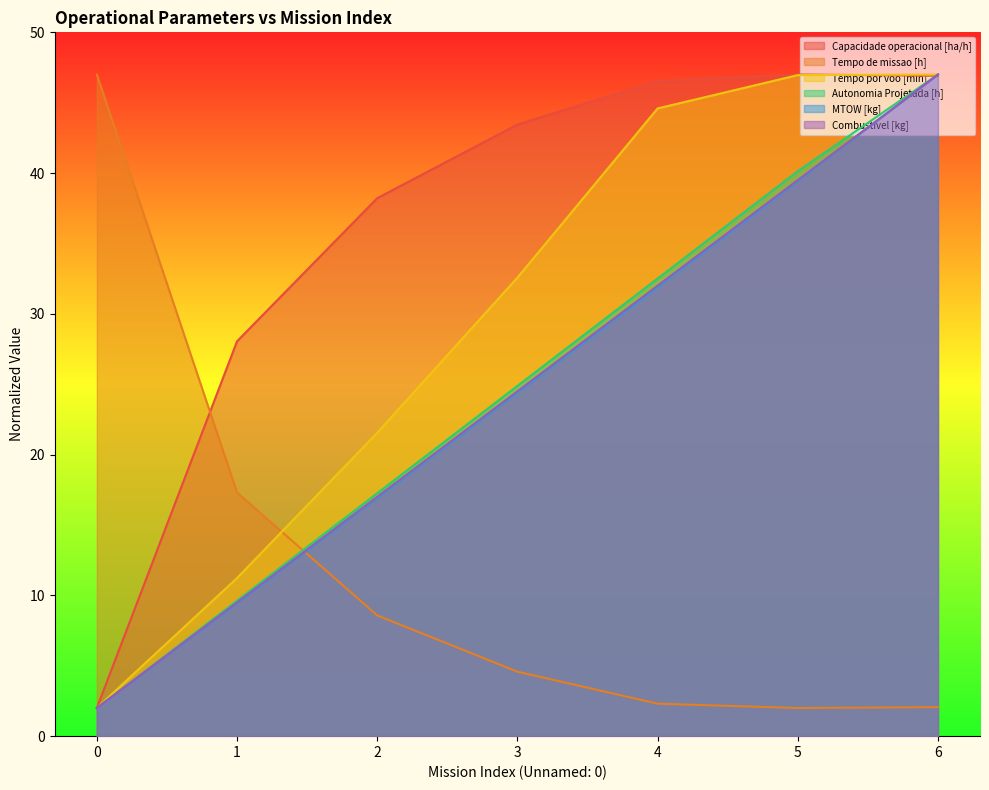

Is it true that Combustivel [kg] equals 47.0 at 6?

True